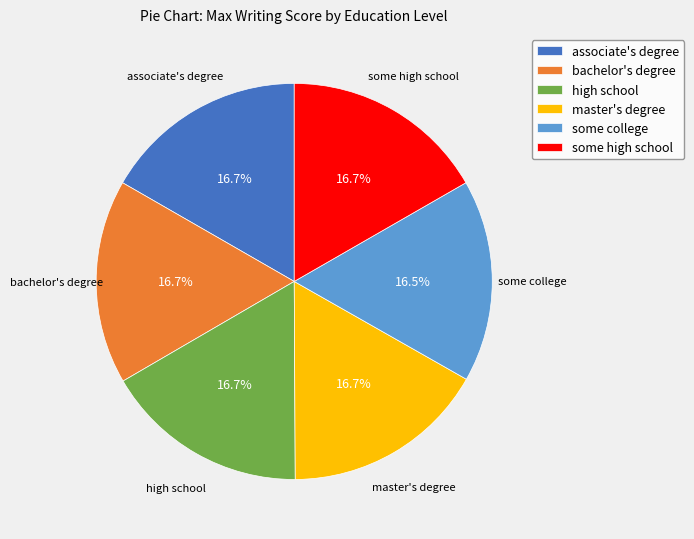

Does bachelor's degree represent more than half of the total?

No